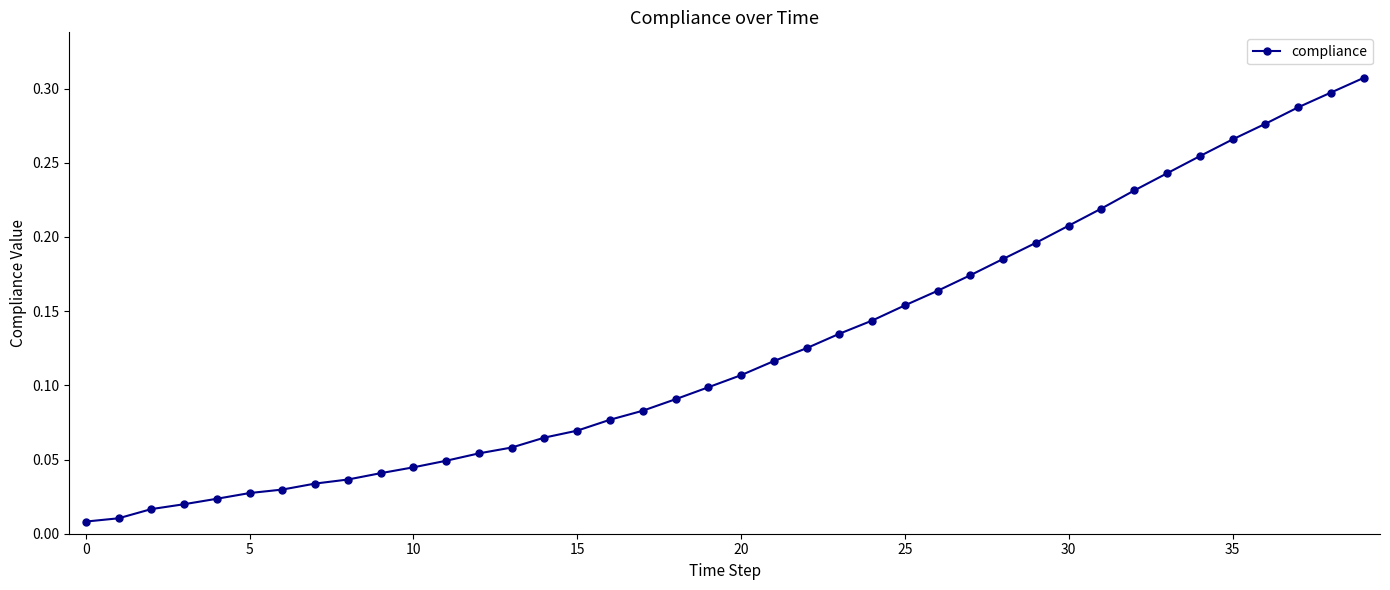

Count the number of categories in the chart.

40